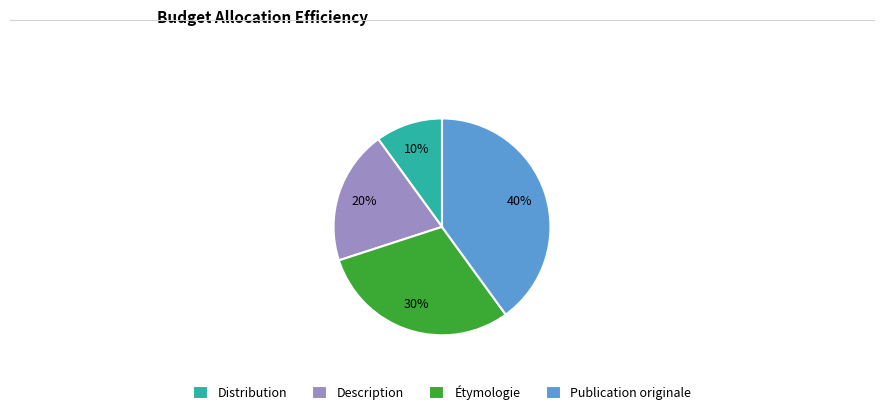

Which slice is the largest?

Publication originale